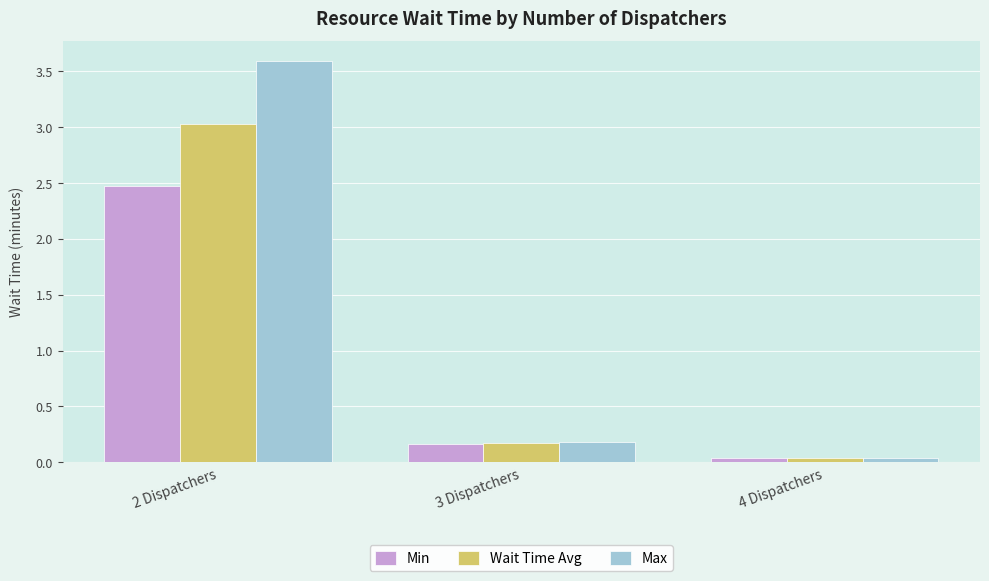

List the series in order of their overall mean, lowest first.

Min, Wait Time Avg, Max